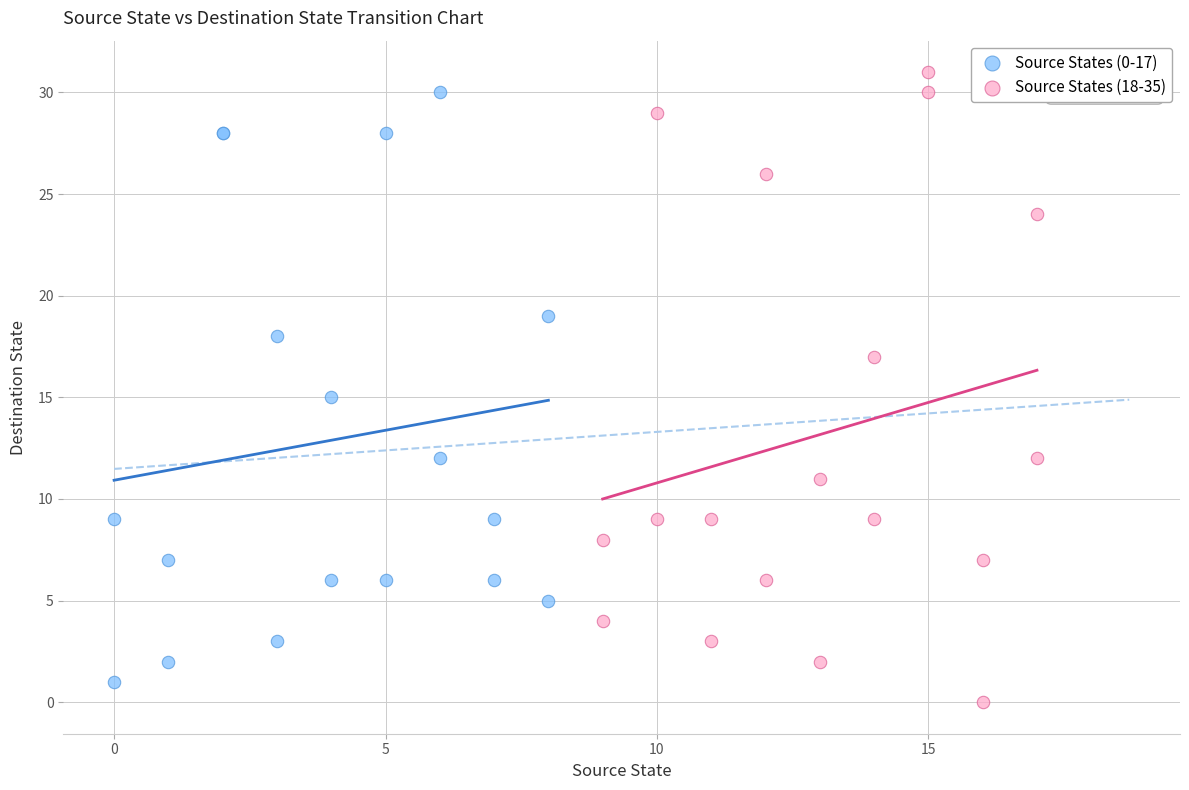

What are all the series names shown in the legend?

Source States (0-17), Source States (18-35)